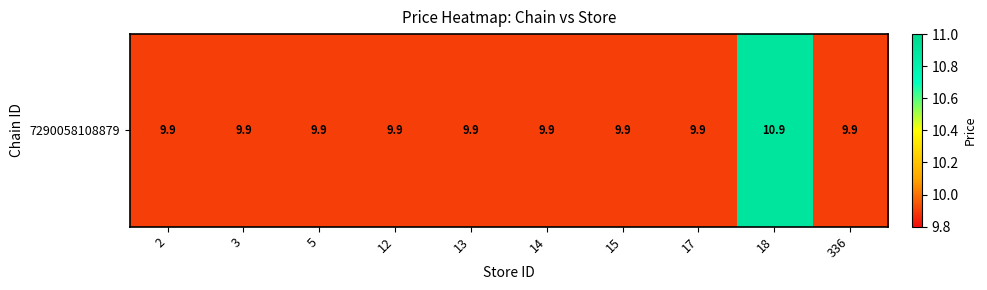

What is the maximum value shown in the chart?

10.9